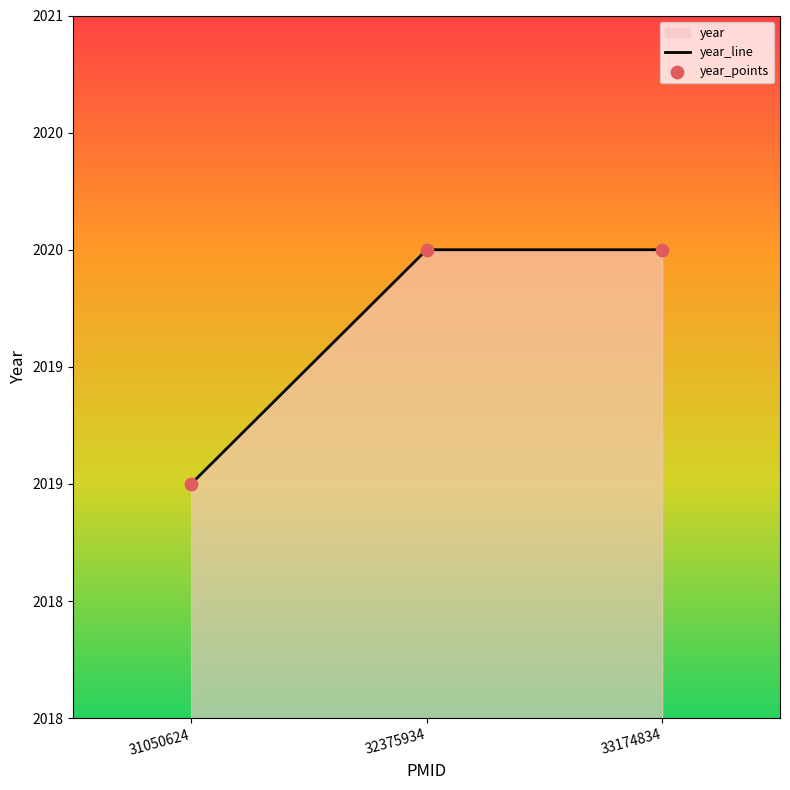

What is the total value across all series at 31050624?

4038